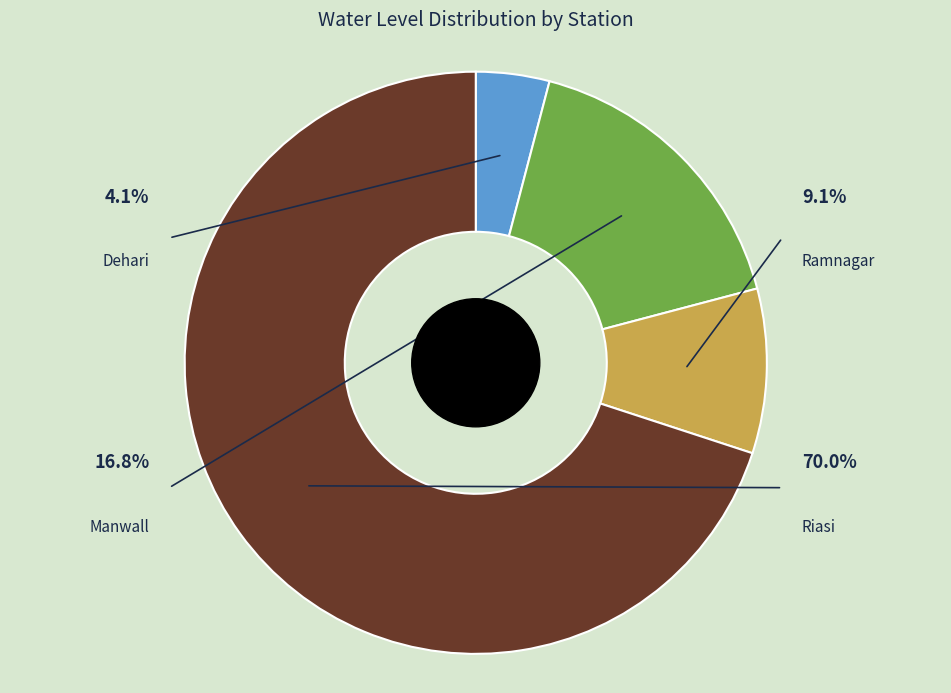

What portion of the pie excludes Manwall?

83.2%